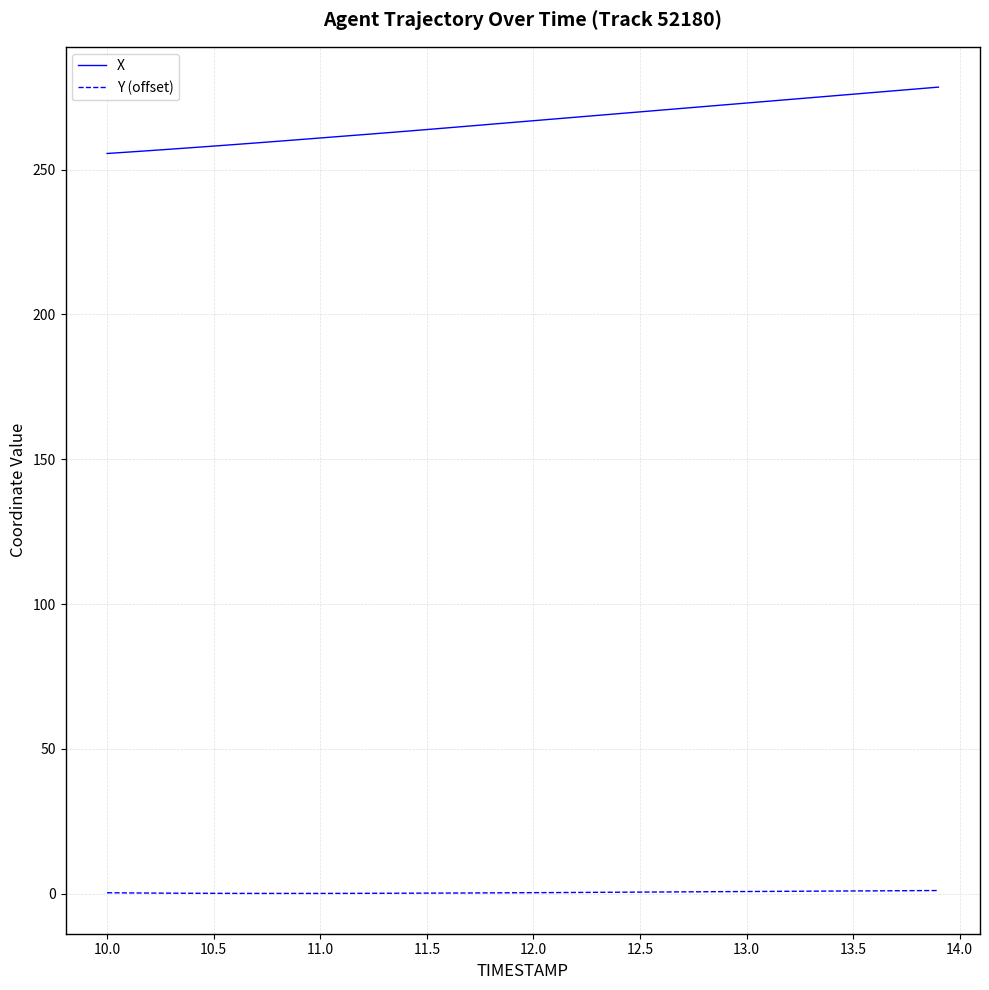

Which series has the largest total across all categories?

X